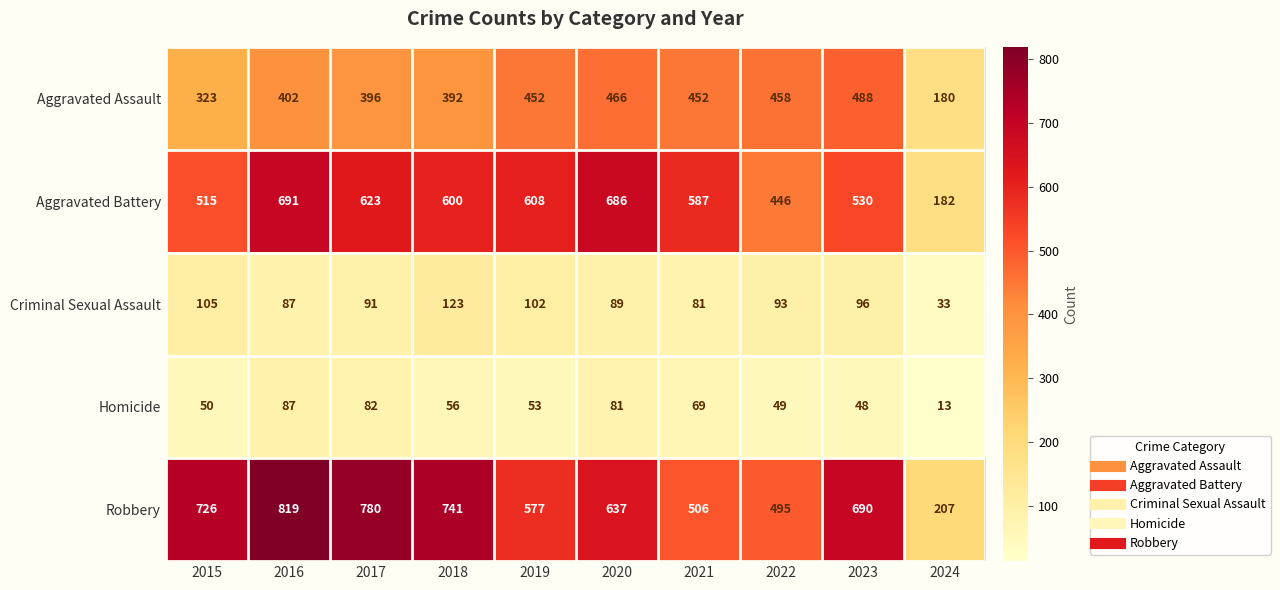

What is the approximate value of Robbery at 2015?

726